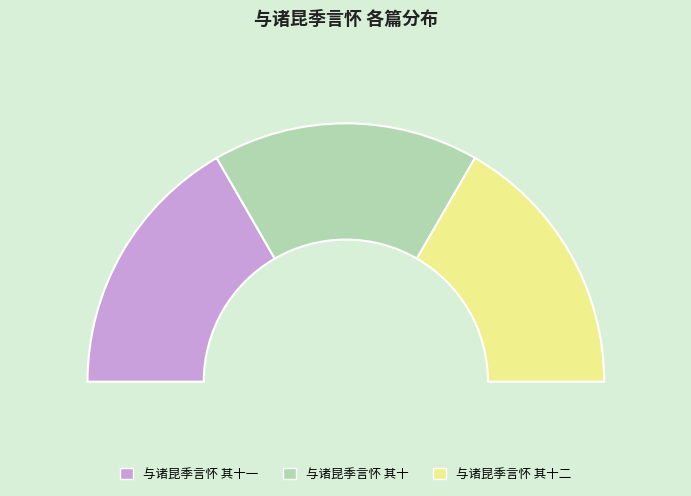

Count the number of slices in the pie.

3